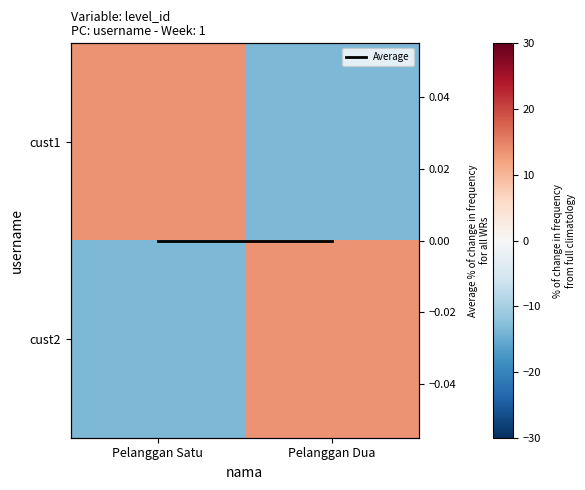

True or false: cust2 has a value of -6.9 at Pelanggan Satu.

False